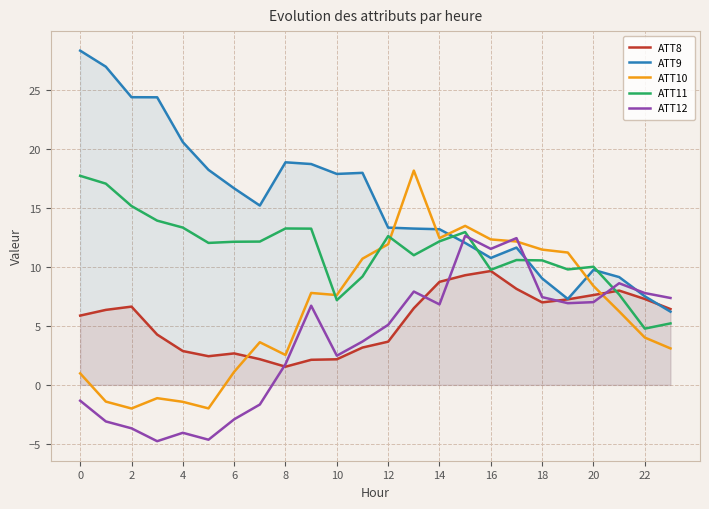

After their last crossing, which series has the higher values: ATT12 or ATT11?

ATT12